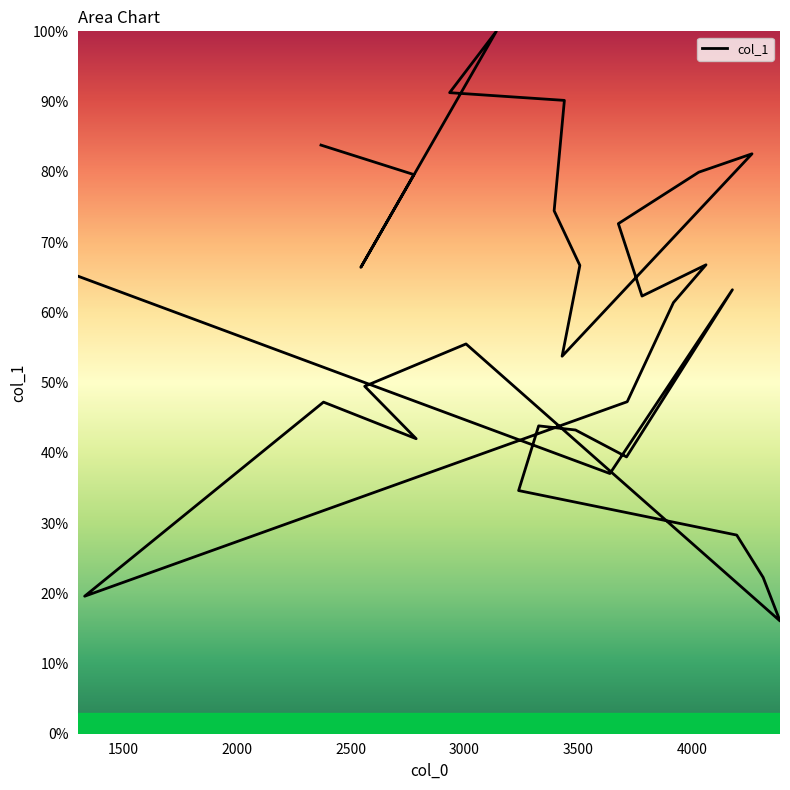

What is the value of the 13th point from the left?

42.0